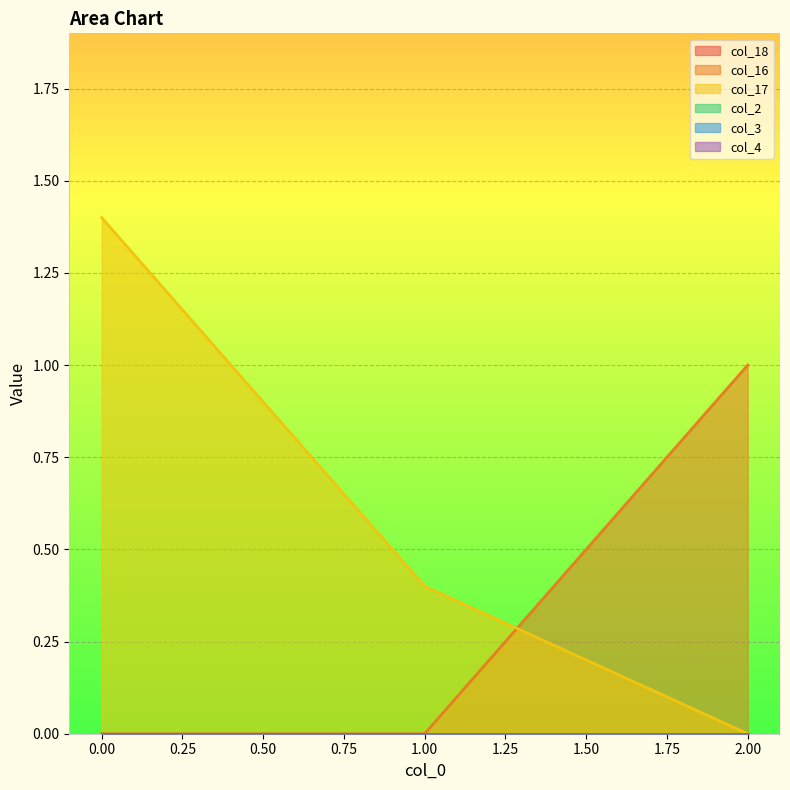

How many lines are shown in the chart?

6